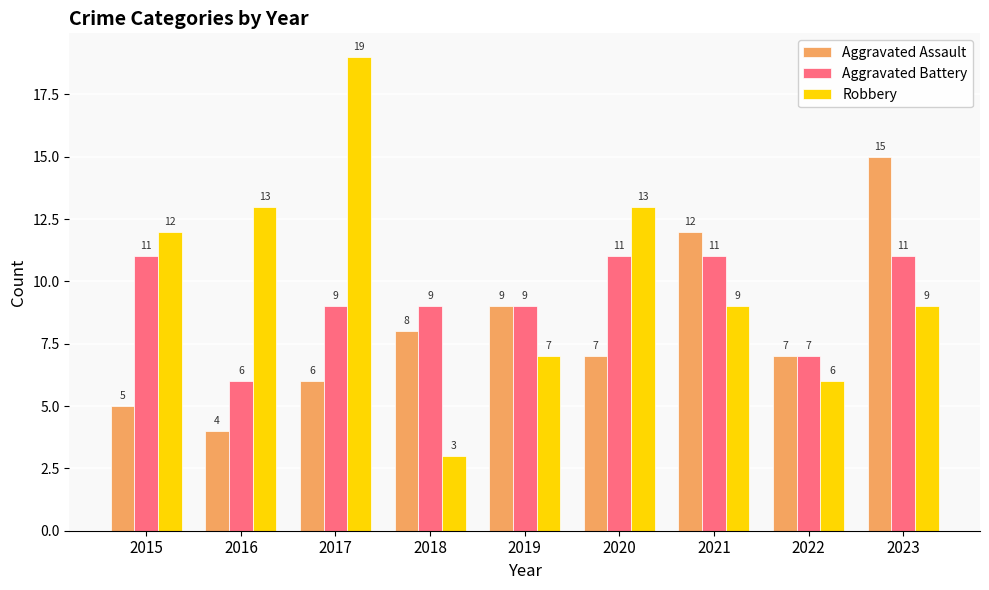

Rank the series by their average value, from highest to lowest.

Robbery, Aggravated Battery, Aggravated Assault